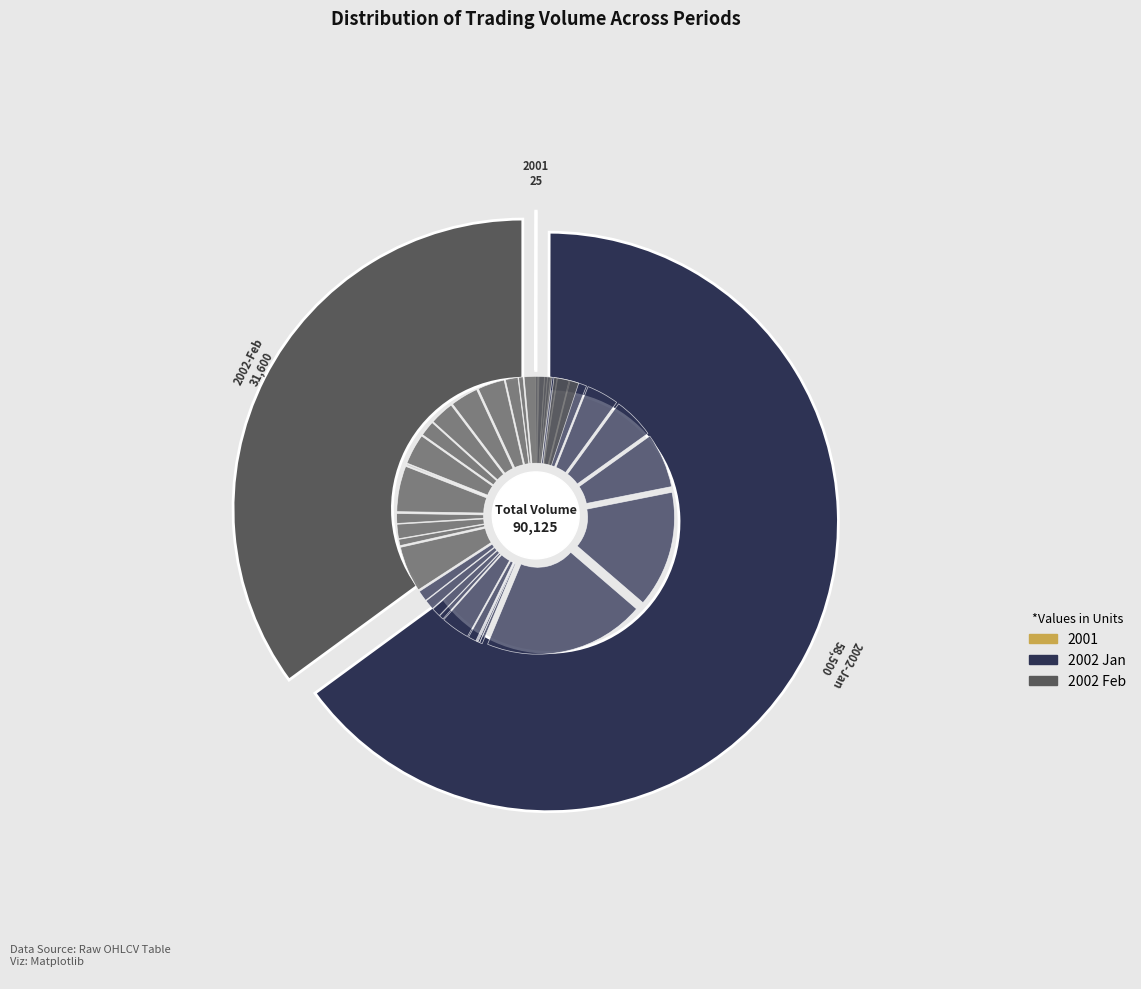

Approximately how many times larger is the value at 2002-01-24 compared to 2002-02-01?

0.2